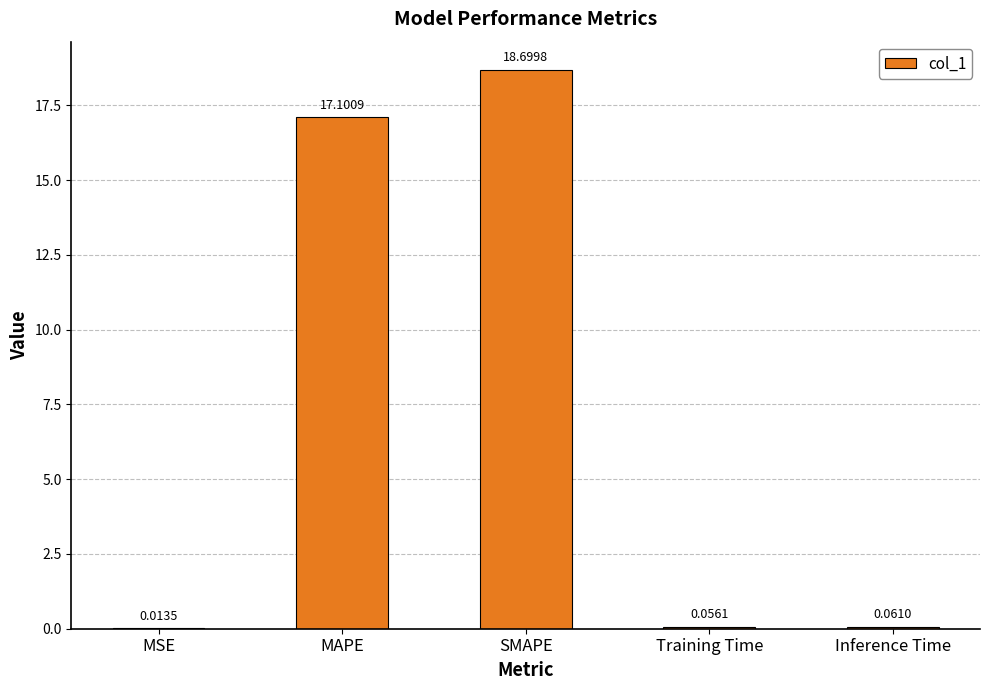

What is the sum of all values?

35.9